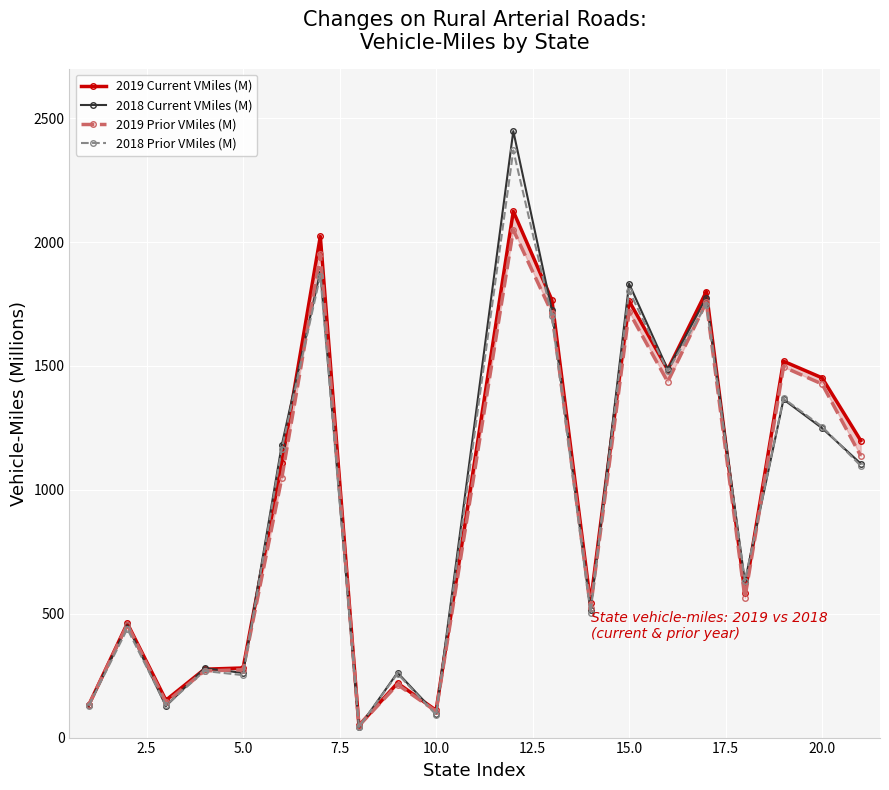

What is the maximum value for 2018 Prior VMiles (M)?

2370